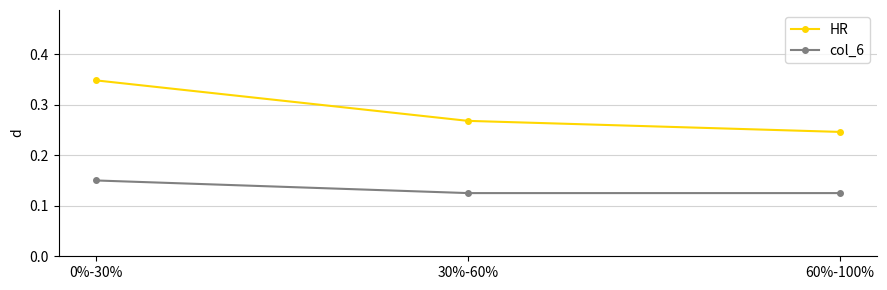

What is the sum of the HR values at 60%-100% and 30%-60%?

0.5